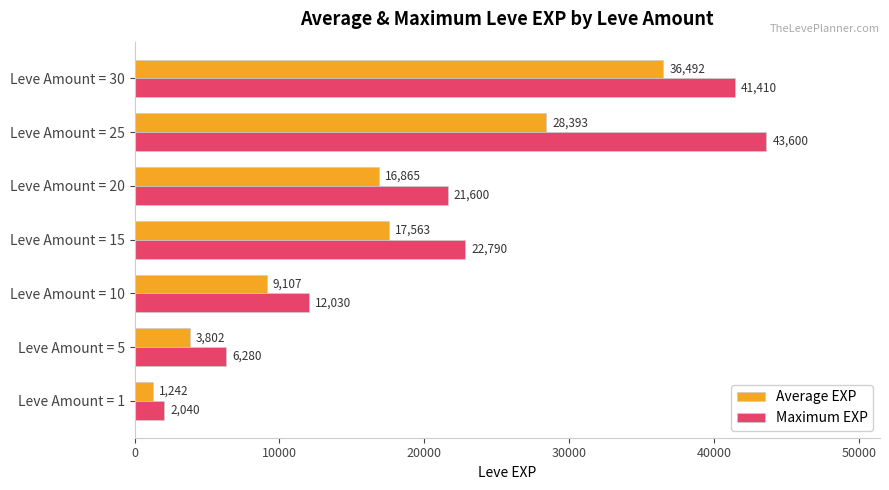

Is it true that Maximum EXP equals 41410.0 at Leve Amount = 30?

True